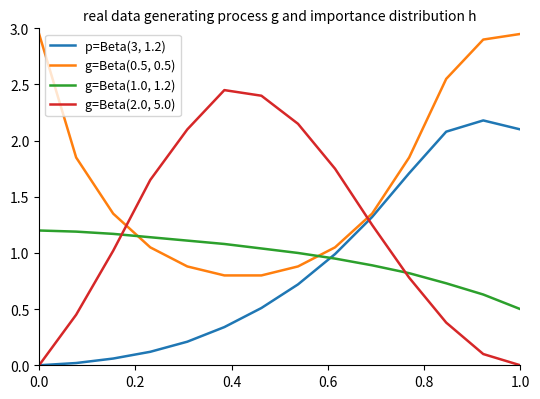

Which series has the largest total across all categories?

g=Beta(0.5, 0.5)